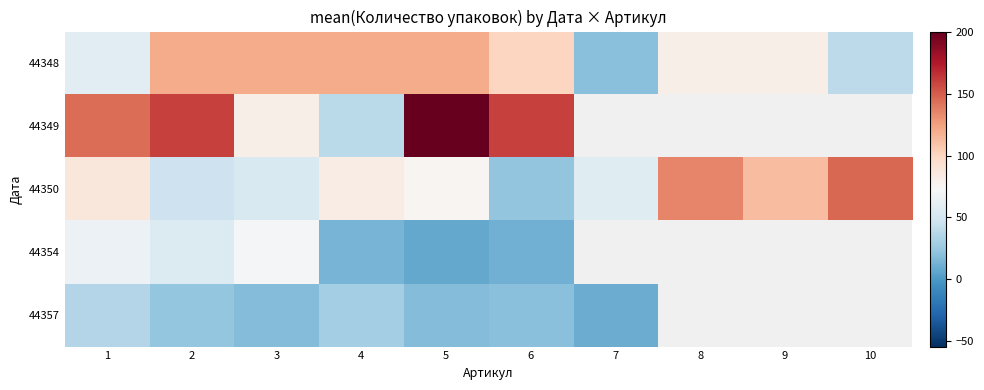

Which has a higher value, 8 or 7?

8